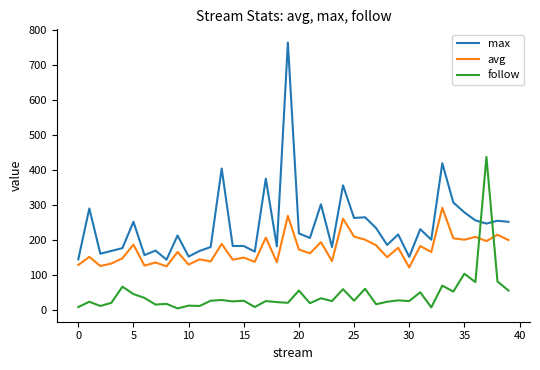

How many times do max and follow cross each other?

2